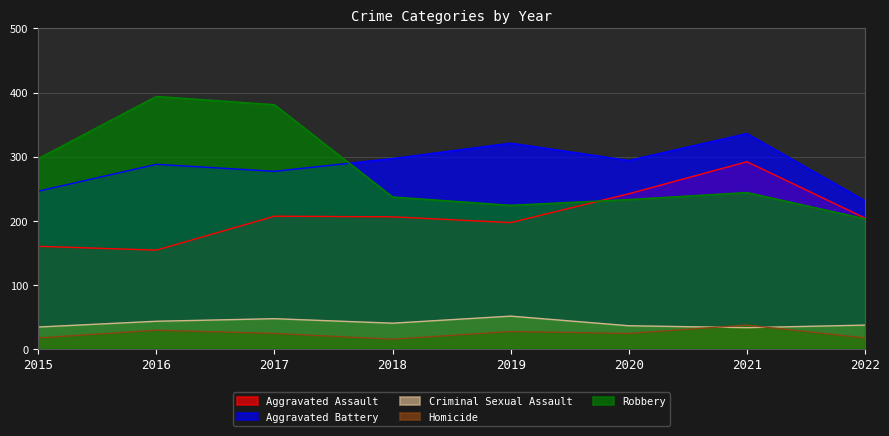

Between which two adjacent categories do Aggravated Assault and Robbery first intersect?

2019 and 2020